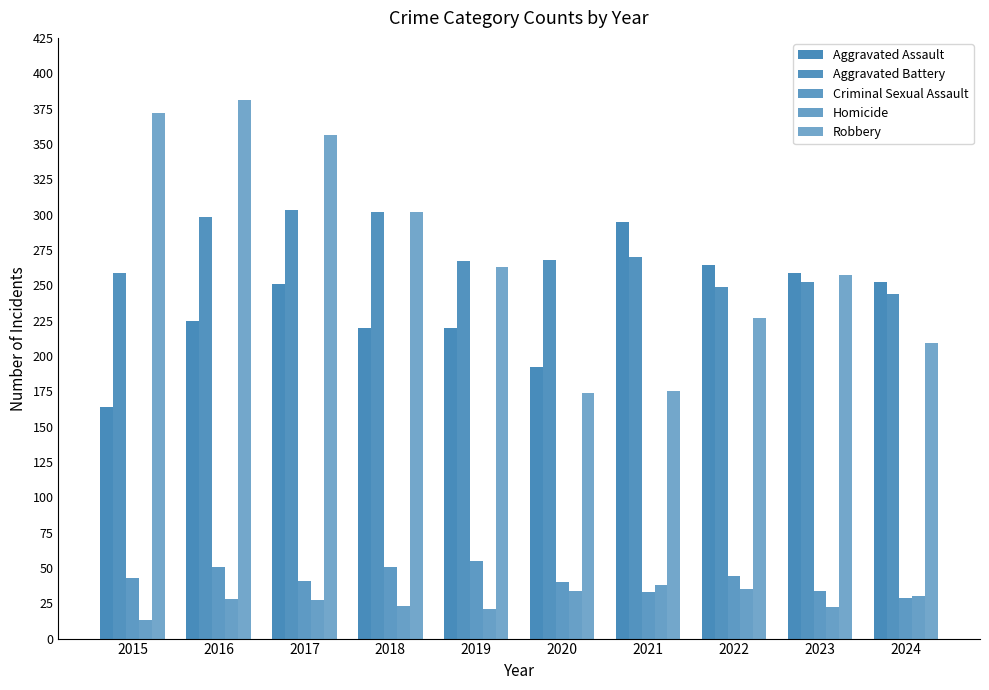

At which label does Robbery first exceed 263?

2015